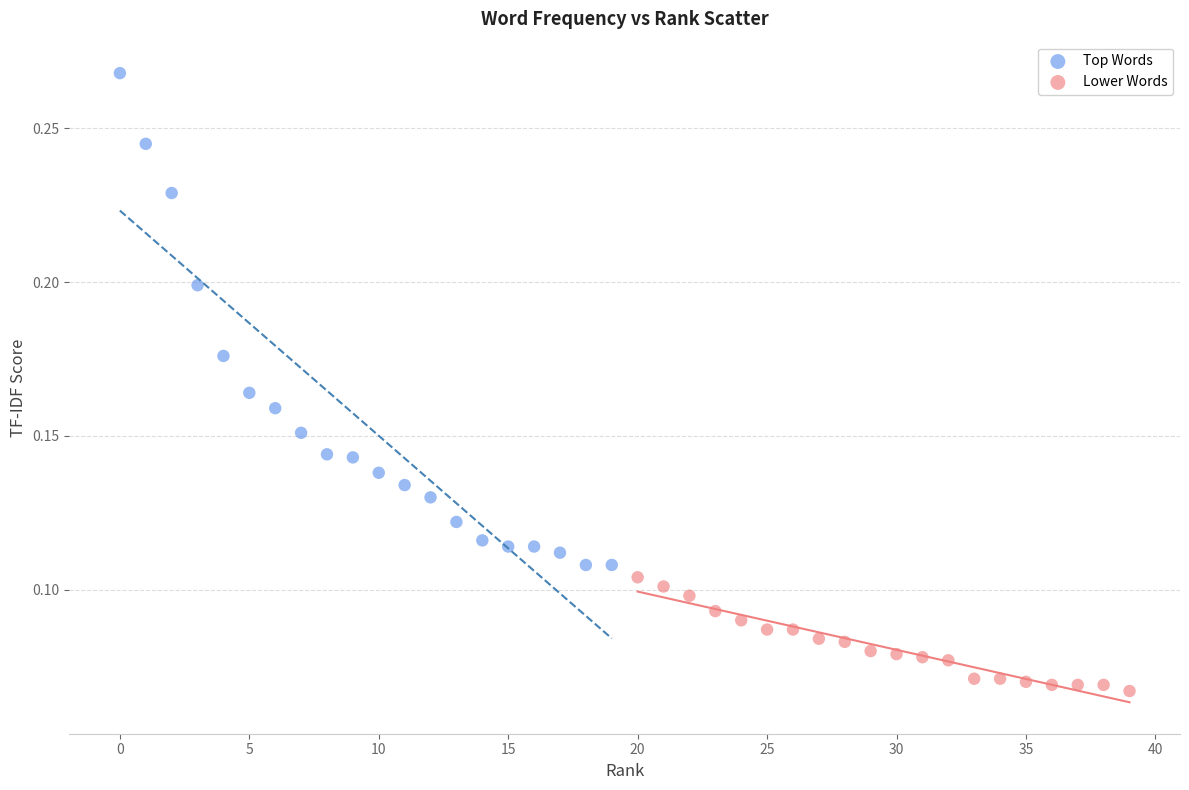

Which series reaches the maximum Y coordinate?

Top Words